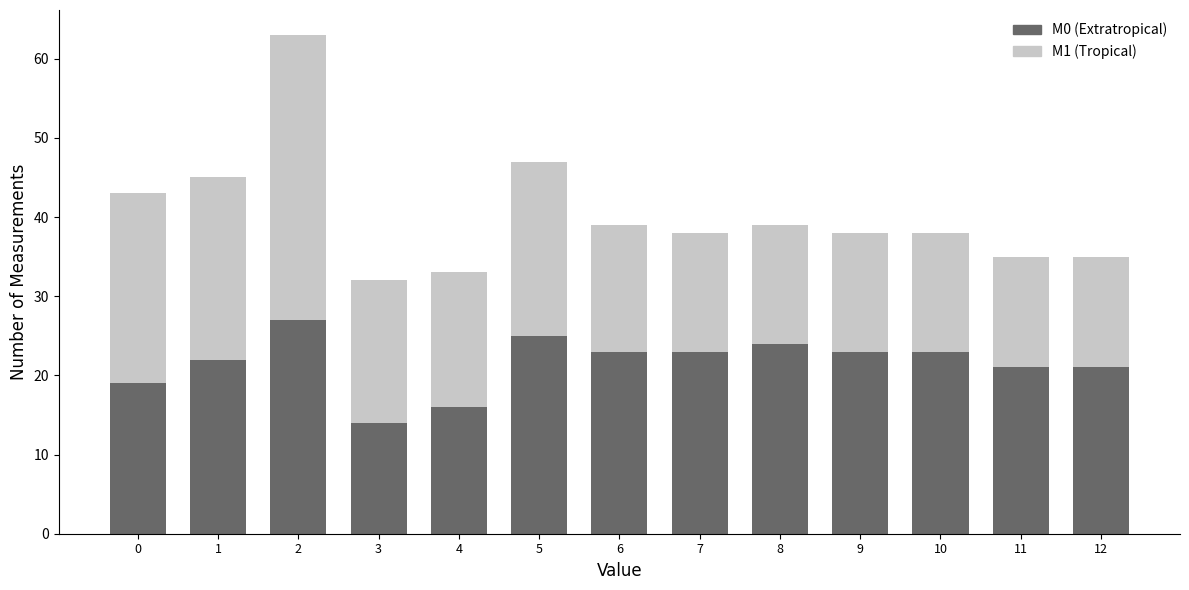

Reading left to right, list the values for the M0 (Extratropical) series.

0=19	1=22	2=27	3=14	4=16	5=25	6=23	7=23	8=24	9=23	10=23	11=21	12=21